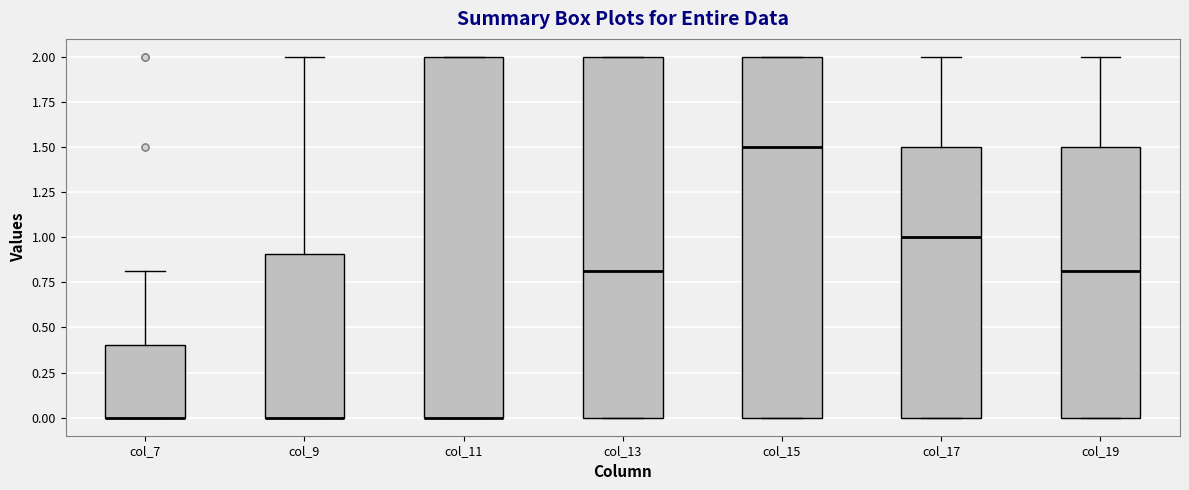

Where is the upper edge of the box for col_19 on the y-axis? The values are not printed on the chart, so give them approximately, as read against the axis.

1.5